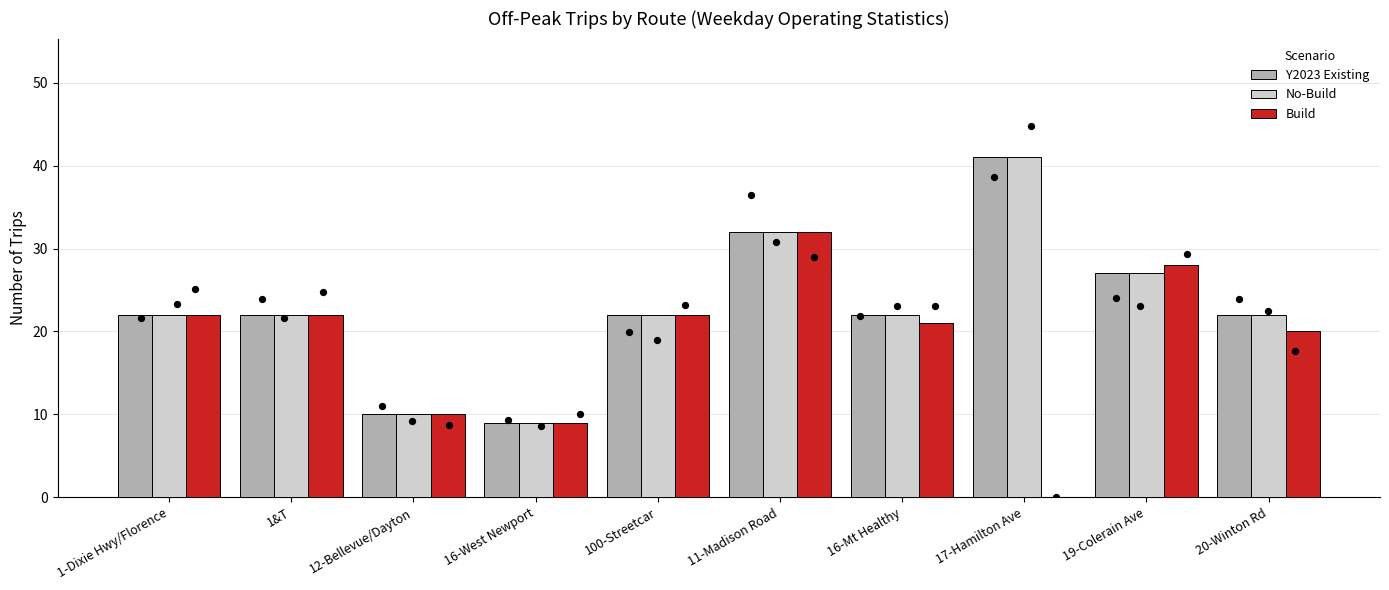

Which series has the largest total across all categories?

Y2023 Existing